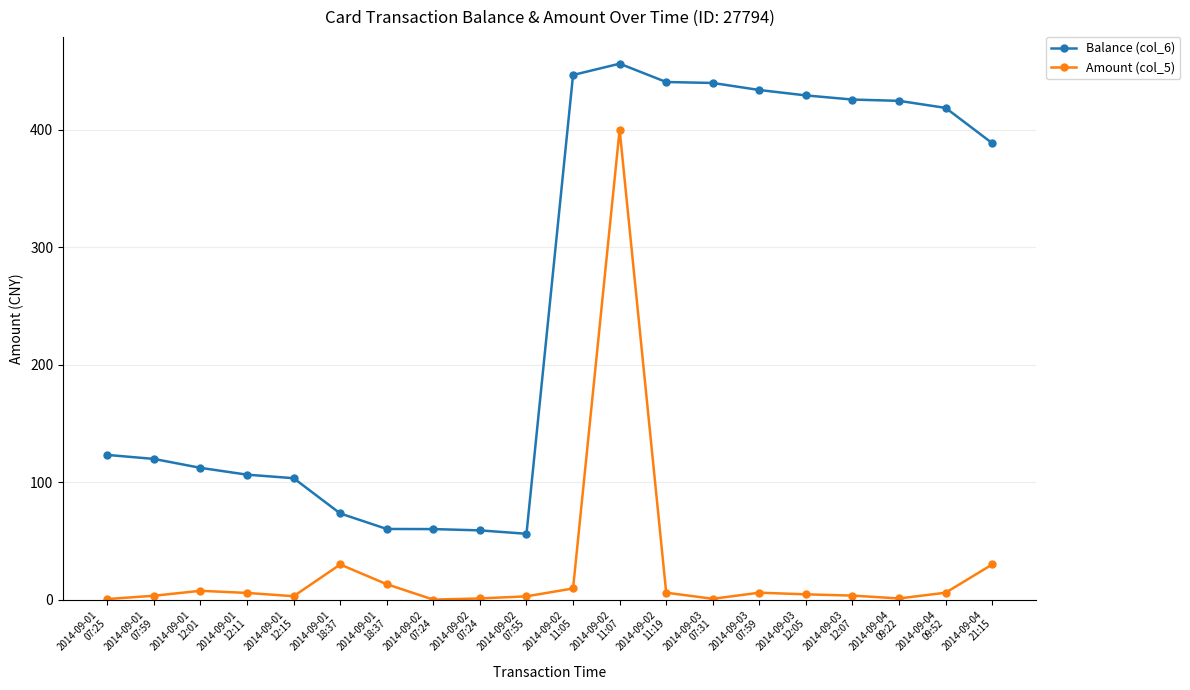

What are all the series names shown in the legend?

Balance (col_6), Amount (col_5)